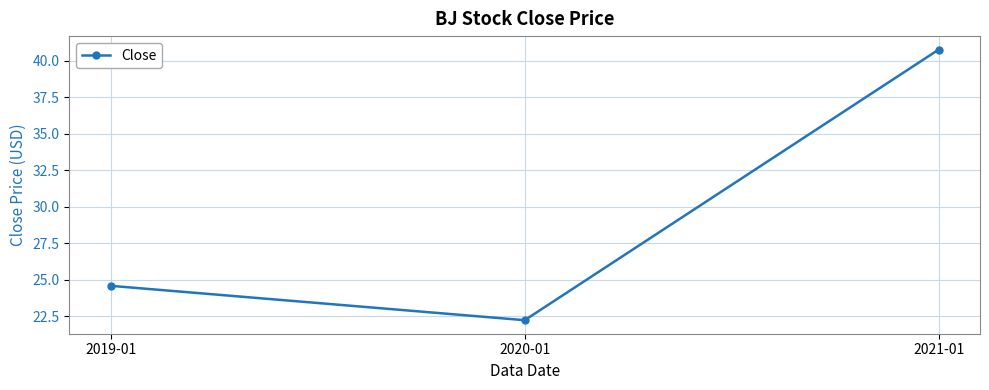

What is the label of the 2nd point from the left?

2020-01